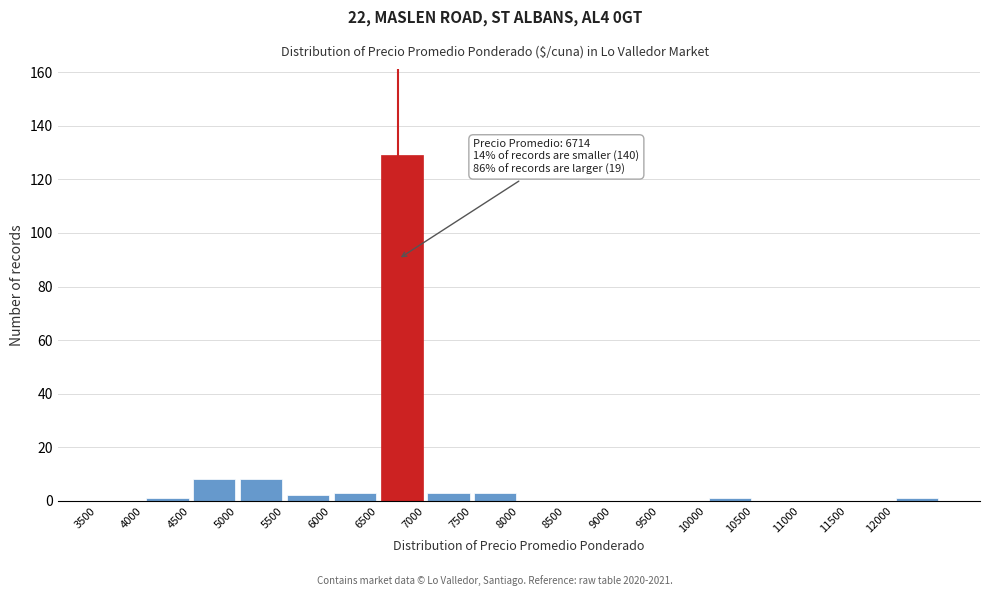

Over which range of the x-axis is the bar tallest?

6500 to 7000